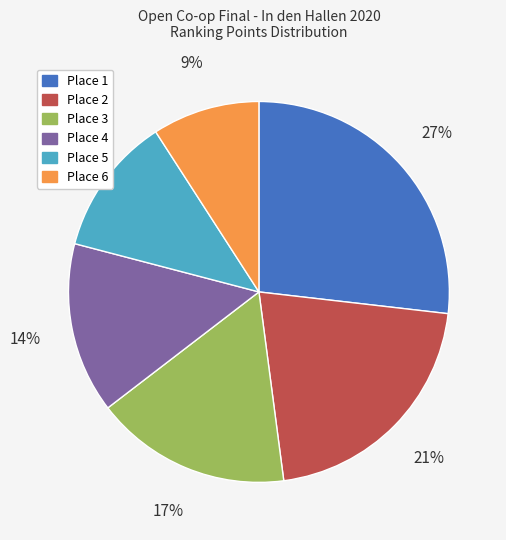

Do Place 1 and Place 4 together represent more than half of the pie?

No